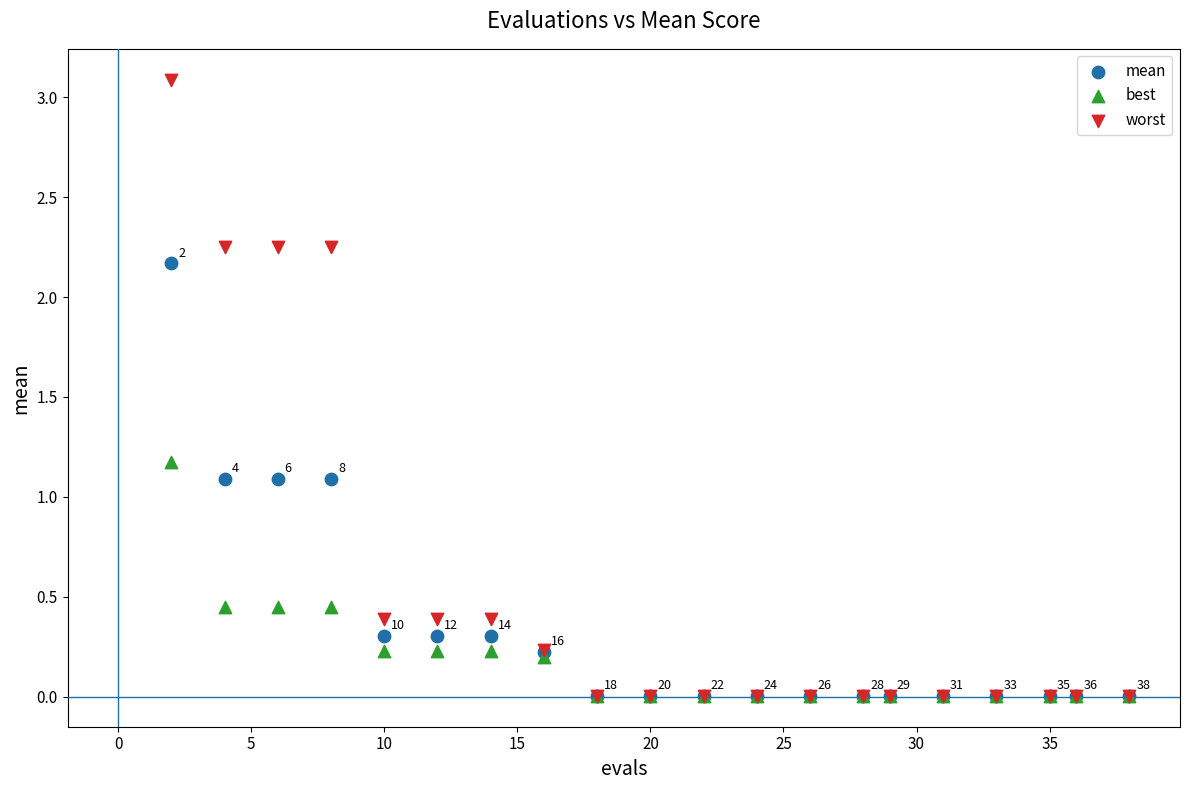

What are all the series names shown in the legend?

mean, best, worst